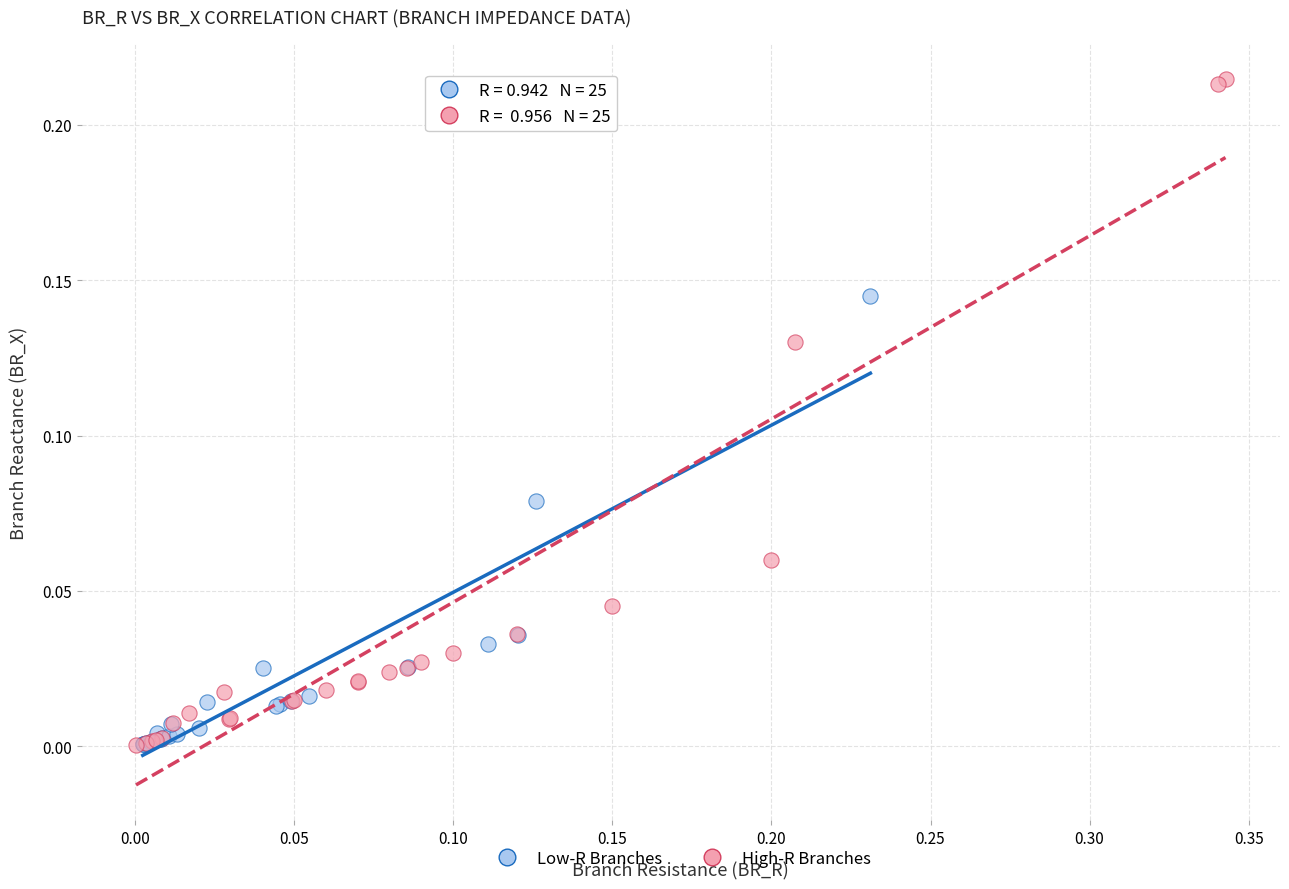

Which series has the largest Y range (max minus min)?

High-R Branches